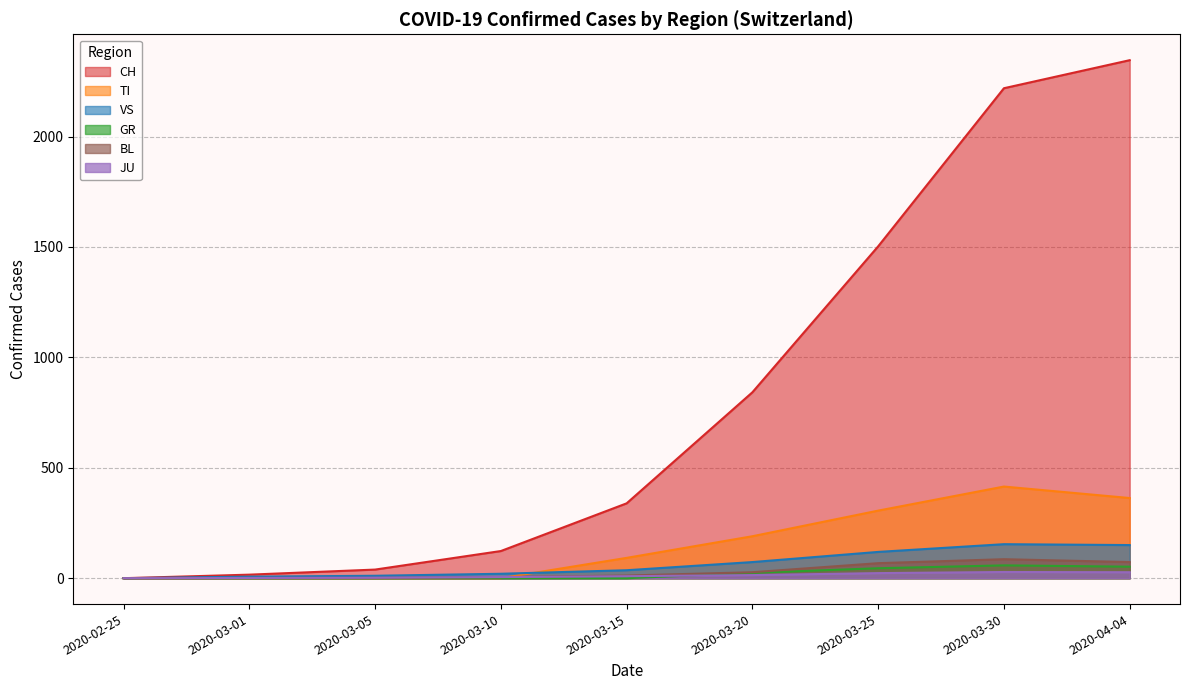

True or false: BL and TI intersect in this chart.

True